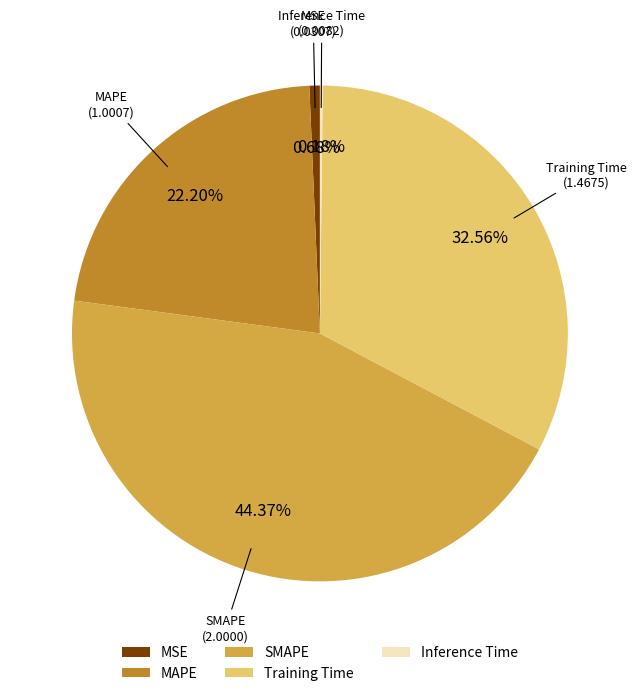

To the nearest percent, what is the difference between the Training Time and MAPE slice percentages?

10%